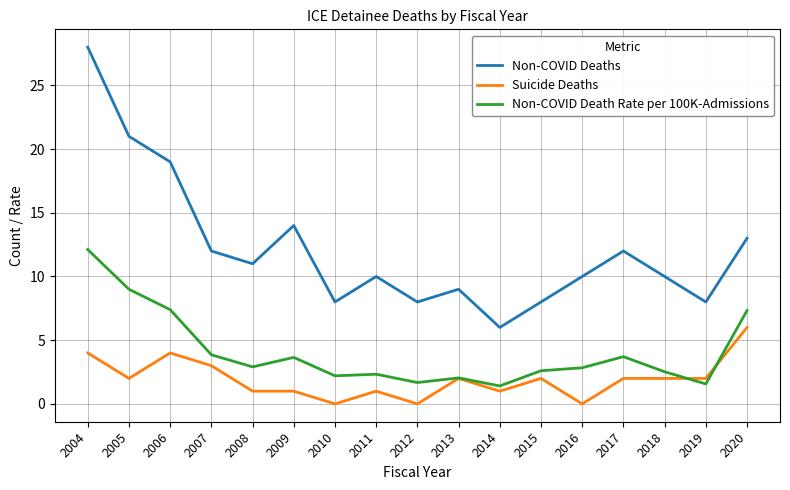

Which series has the largest range (max minus min)?

Non-COVID Deaths